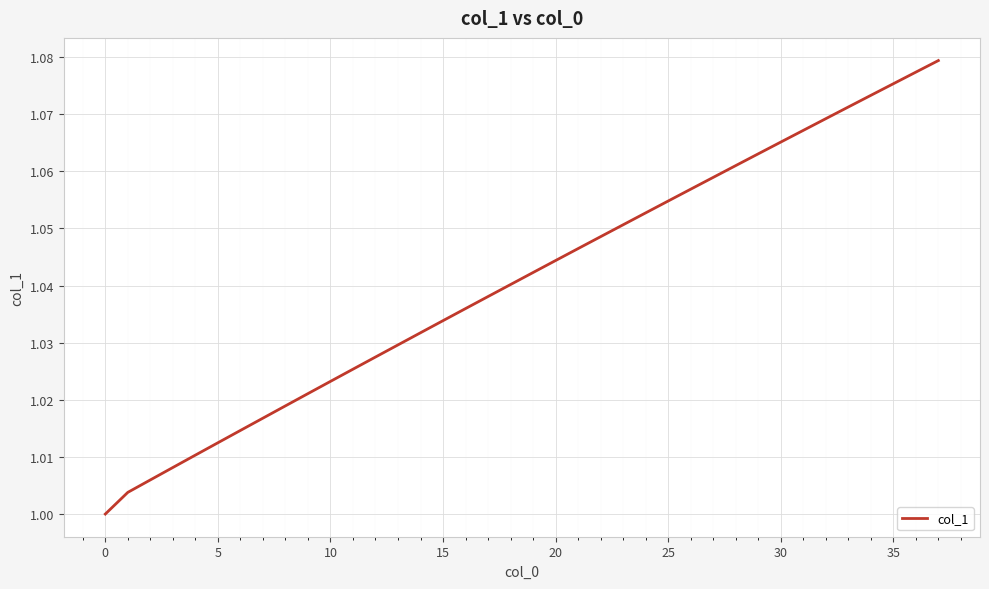

Reading left to right, transcribe all the data shown in this chart.

1.0	1.0	1.0	1.0	1.0	1.0	1.0	1.0	1.0	1.0	1.0	1.0	1.0	1.0	1.0	1.0	1.0	1.0	1.0	1.0	1.0	1.0	1.0	1.1	1.1	1.1	1.1	1.1	1.1	1.1	1.1	1.1	1.1	1.1	1.1	1.1	1.1	1.1